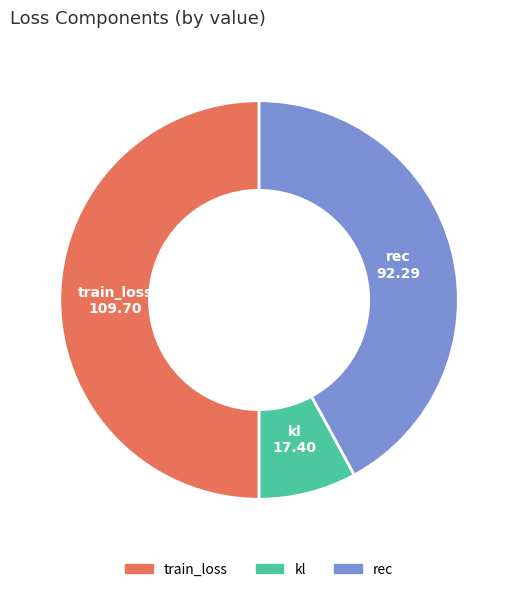

Between kl and rec, which is larger?

rec